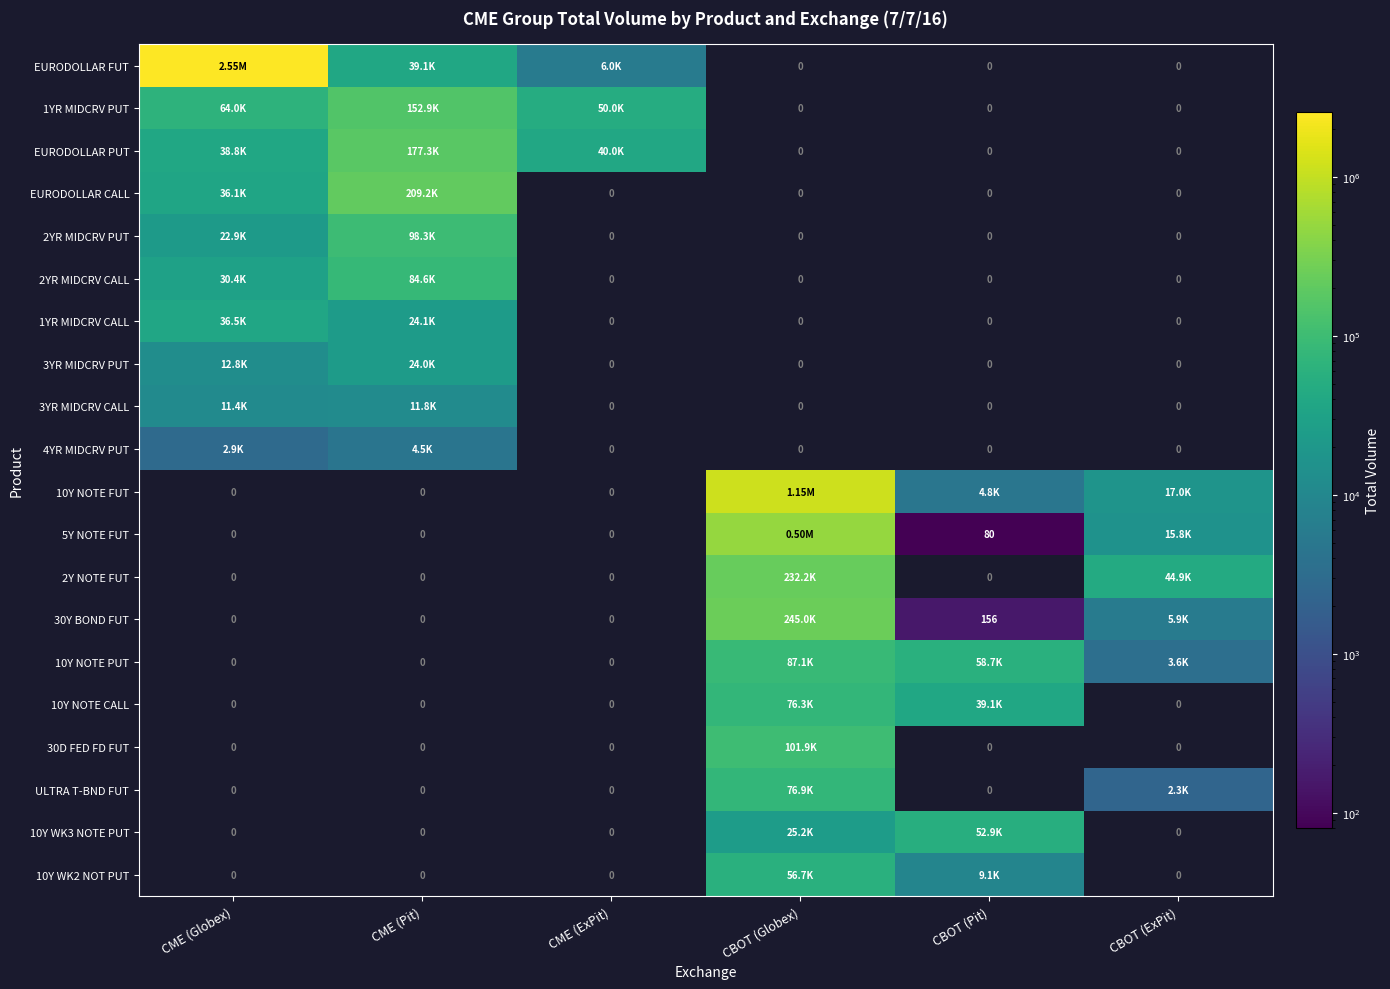

Is the value of 5Y NOTE FUT at CBOT (Pit) greater than the value of 10Y WK3 NOTE PUT at CME (Globex)?

Yes